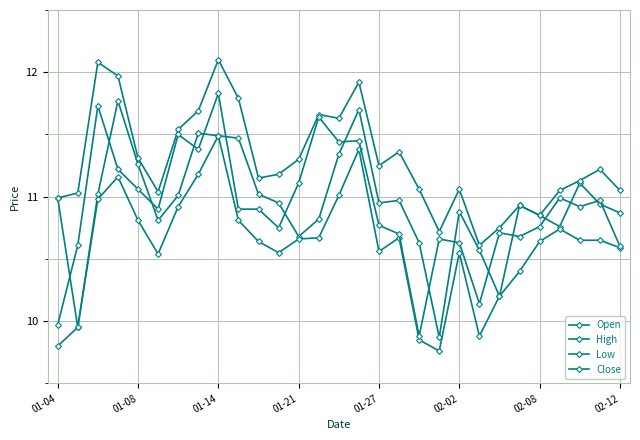

What is the sum of all Open values?

317.3